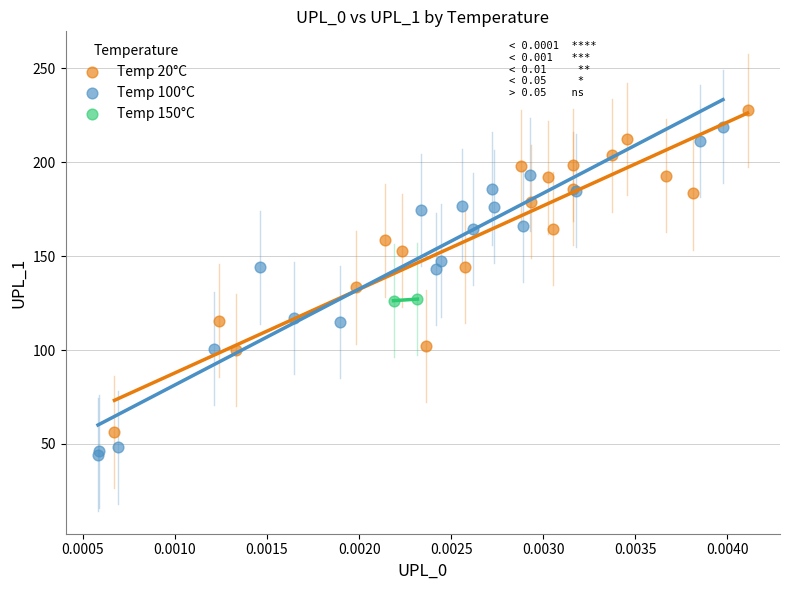

What are all the series names shown in the legend?

Temp 20°C, Temp 100°C, Temp 150°C